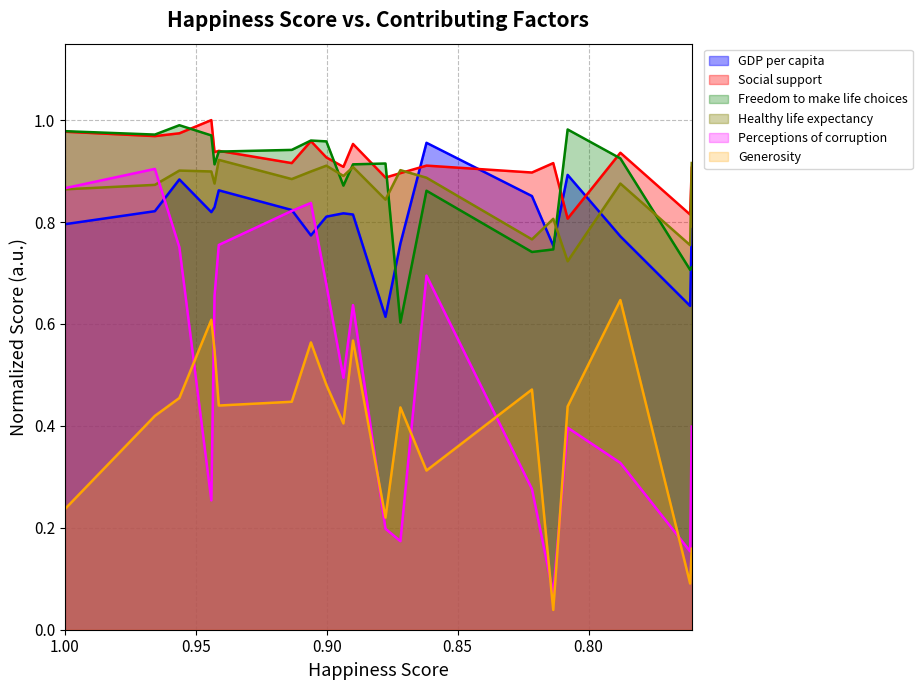

How many Social support values are between 0 and 1?

20